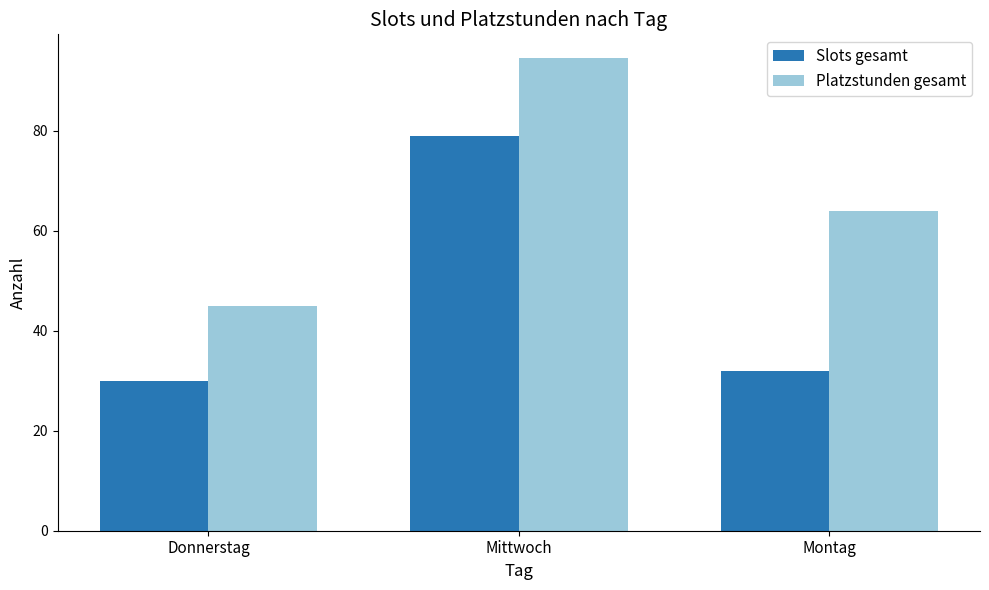

What is the difference between the highest and lowest values at Donnerstag?

15.0